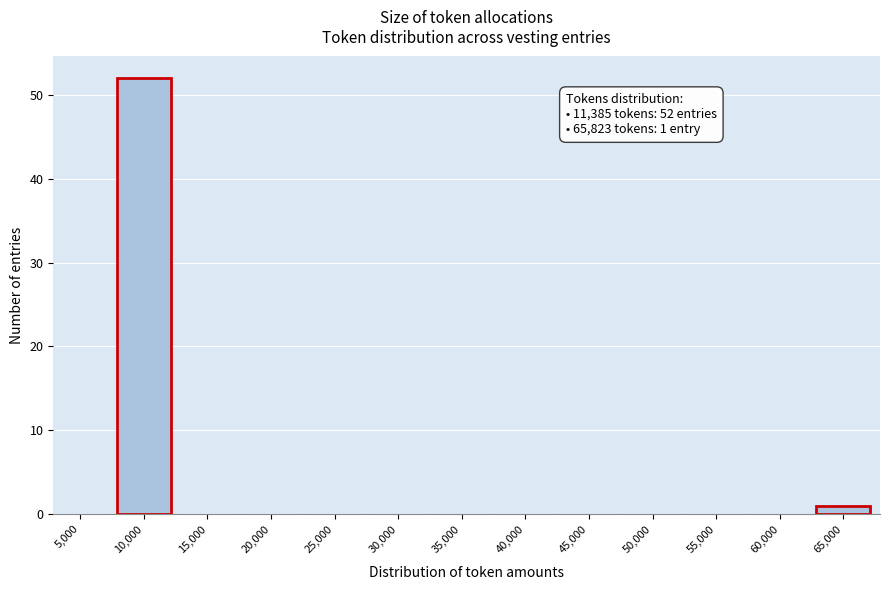

Reading right to left, what are all the values shown in this chart?

65,000=1	60,000=0	55,000=0	50,000=0	45,000=0	40,000=0	35,000=0	30,000=0	25,000=0	20,000=0	15,000=0	10,000=52	5,000=0